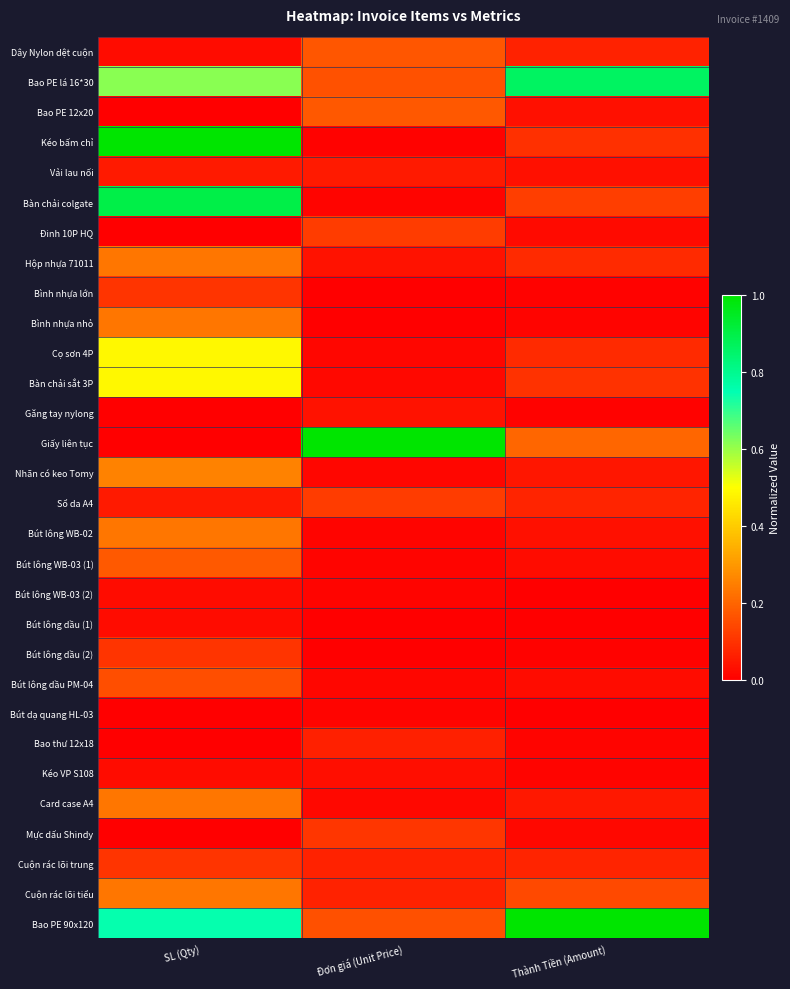

Which series has the largest range (max minus min)?

Giấy liên tục